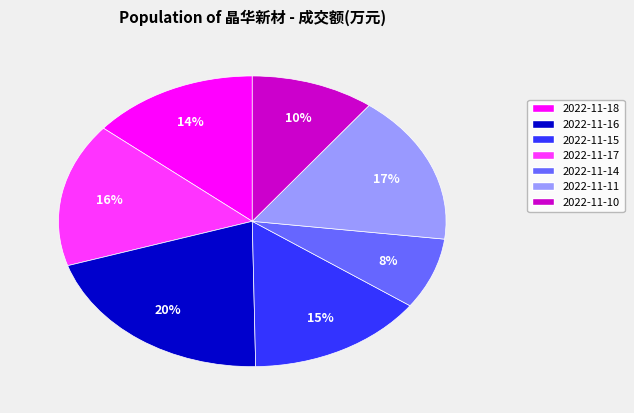

To the nearest percent, what is the difference between the largest and smallest slice percentages?

12%